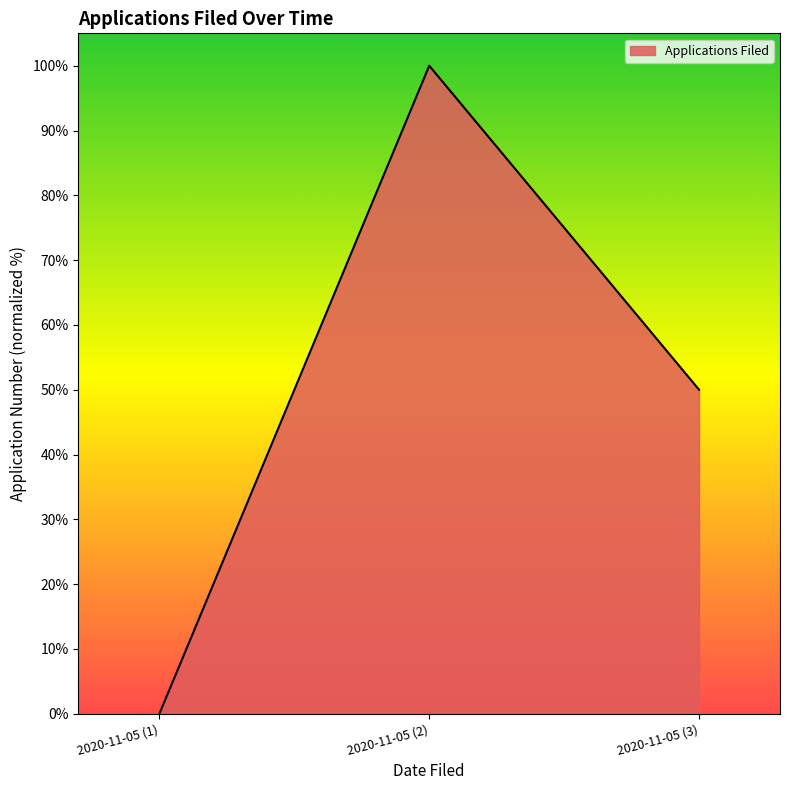

The value at 2020-11-05 (1) is -68. True or false?

False